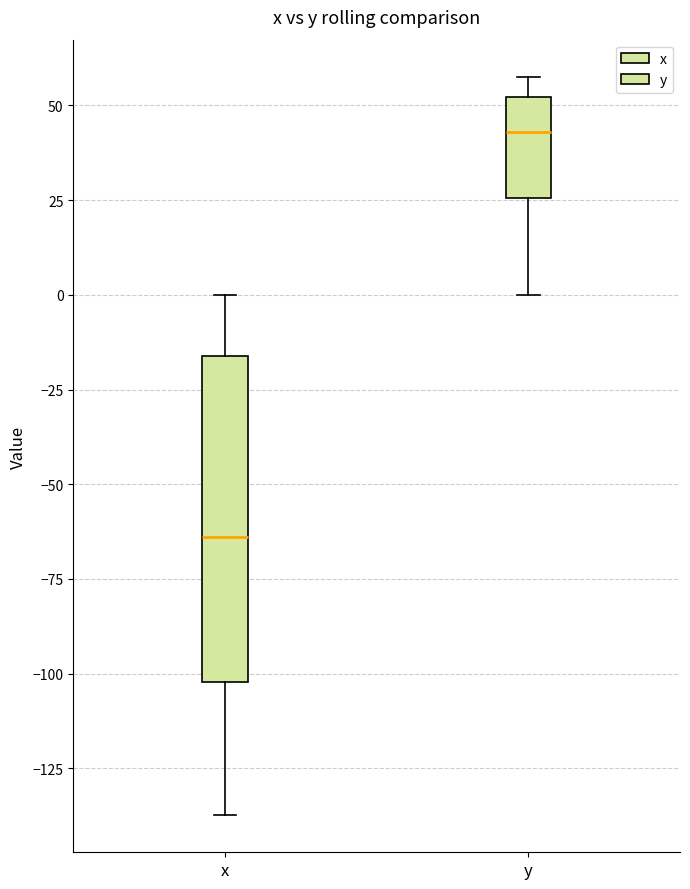

Where is the lower edge of the box for y on the y-axis? The values are not printed on the chart, so give them approximately, as read against the axis.

25